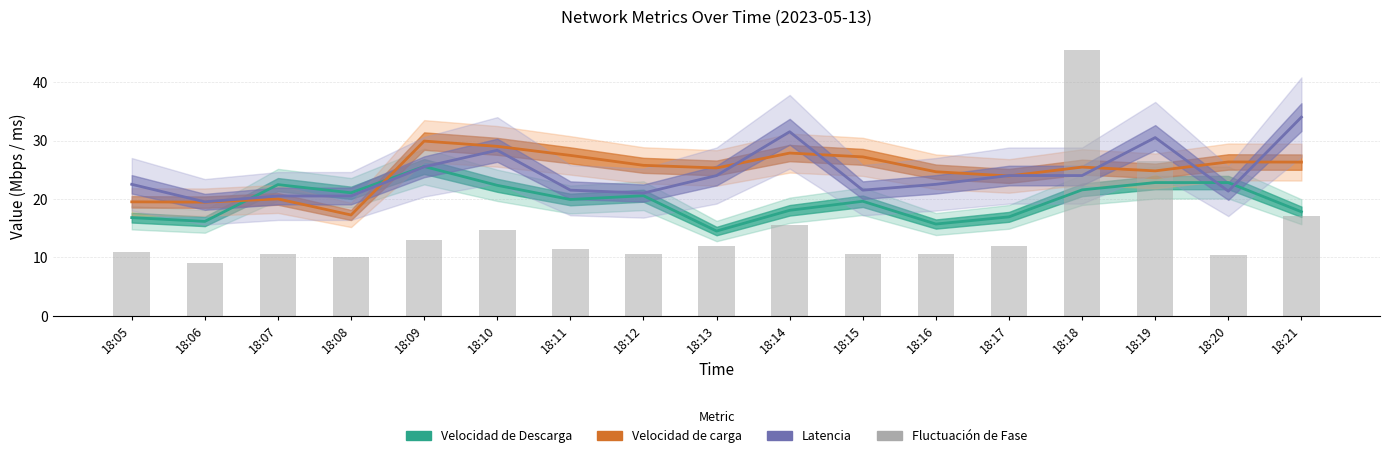

Which series has the largest total across all categories?

Velocidad de carga